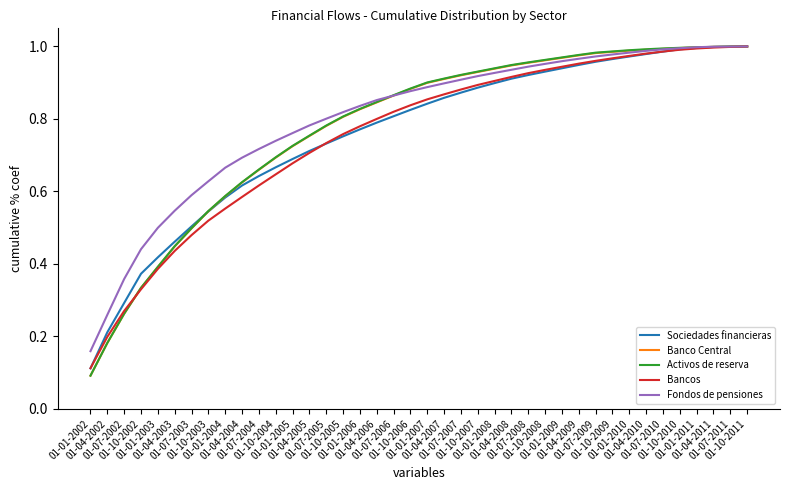

True or false: Bancos has a value of 1.5 at 01-10-2010.

False